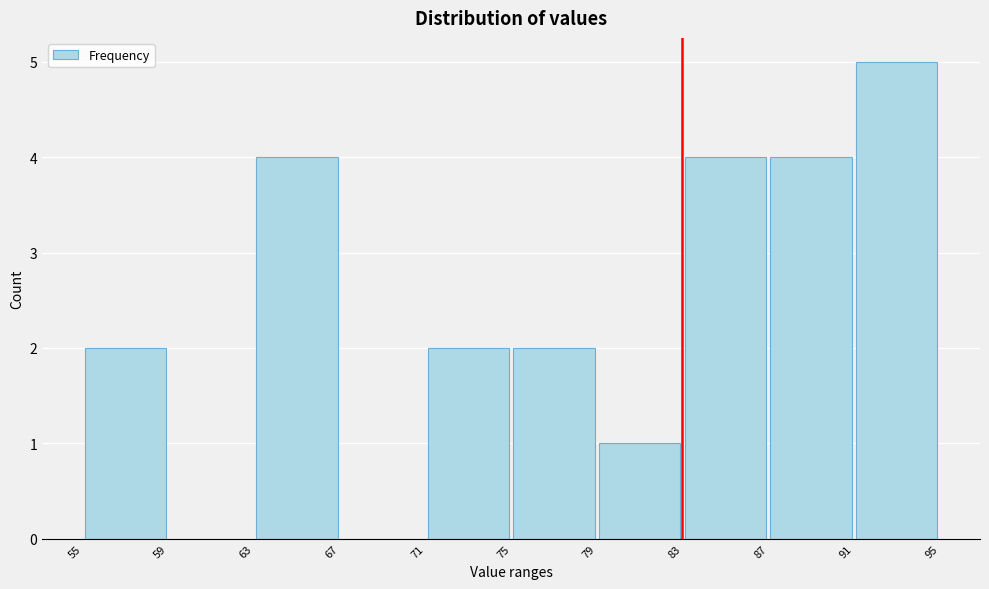

Reading left to right, list every bar in this chart as the range it spans on the x-axis followed by its height. The values are not printed on the chart, so give them approximately, as read against the axis.

55 to 59: 2
59 to 63: 0
63 to 67: 4
67 to 71: 0
71 to 75: 2
75 to 79: 2
79 to 83: 1
83 to 87: 4
87 to 91: 4
91 to 95: 5